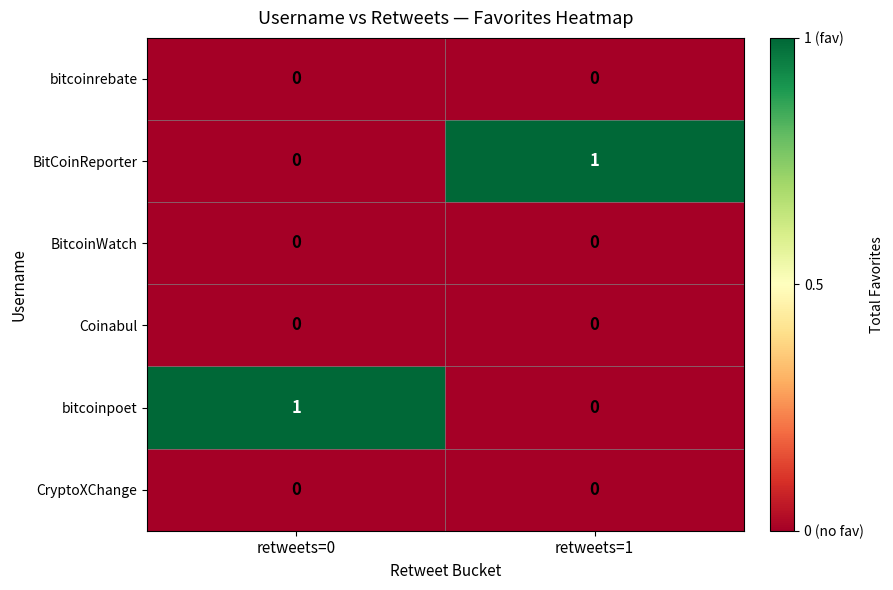

At which label does BitCoinReporter reach its minimum?

retweets=0